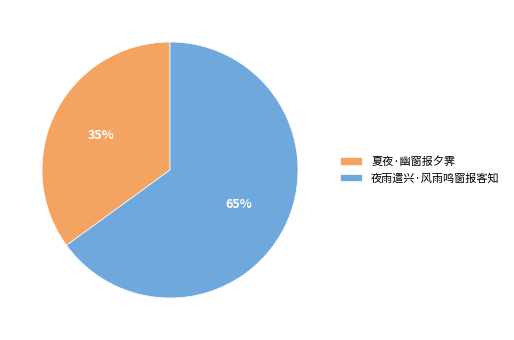

To the nearest percent, what portion does 夏夜·幽窗报夕霁 represent?

35%